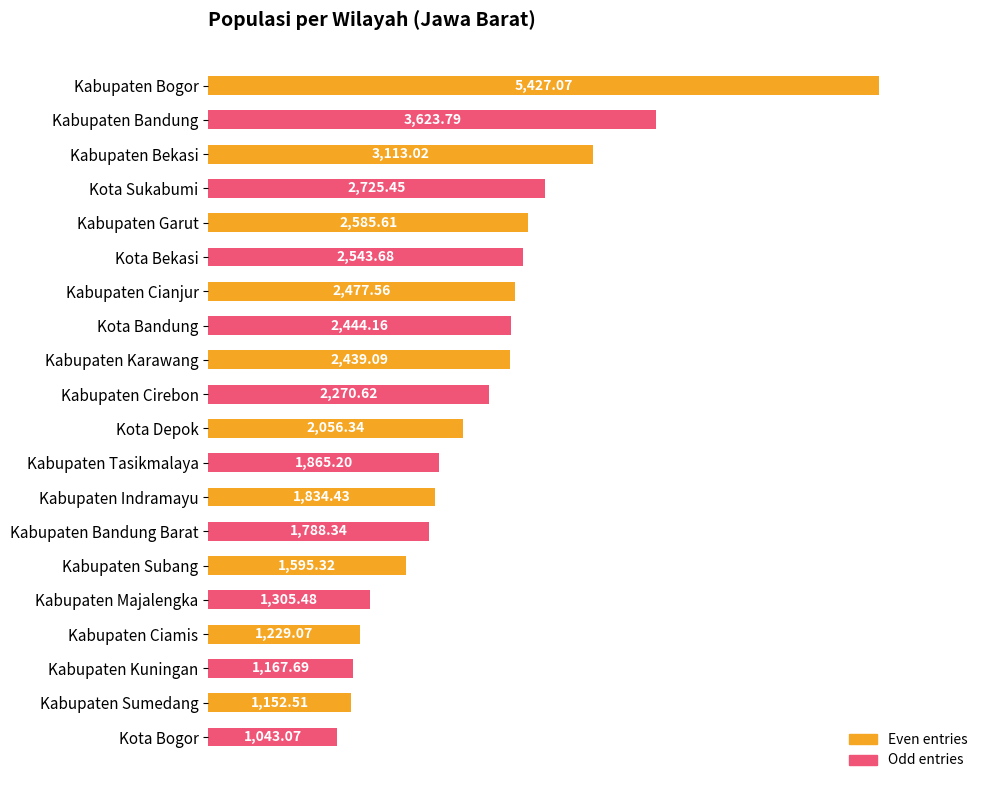

Which label corresponds to the largest value in the chart?

Kabupaten Bogor